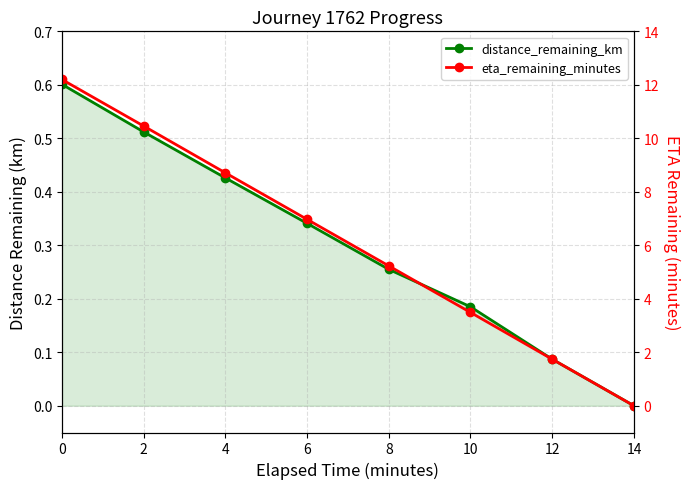

Reading right to left, list all the values displayed in this chart.

distance_remaining_km: 14=0.0	12=0.1	10=0.2	8=0.3	6=0.3	4=0.4	2=0.5	0=0.6
eta_remaining_minutes: 14=0.0	12=1.7	10=3.5	8=5.2	6=7.0	4=8.7	2=10.5	0=12.2